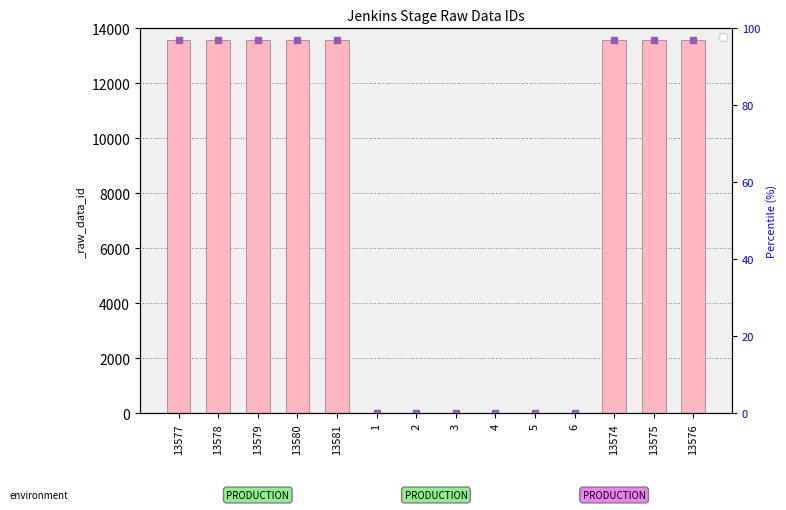

What is the change in value from 6 to 13576?

+13570